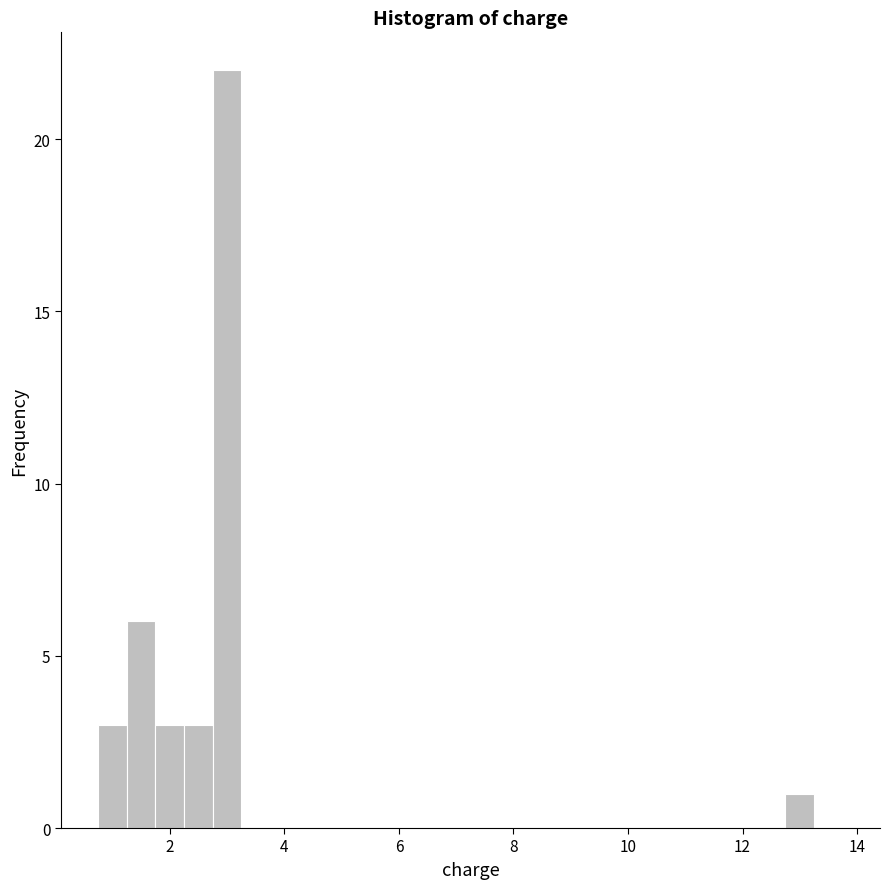

Read against the x-axis, roughly where is the centre of the tallest bar?

3.0